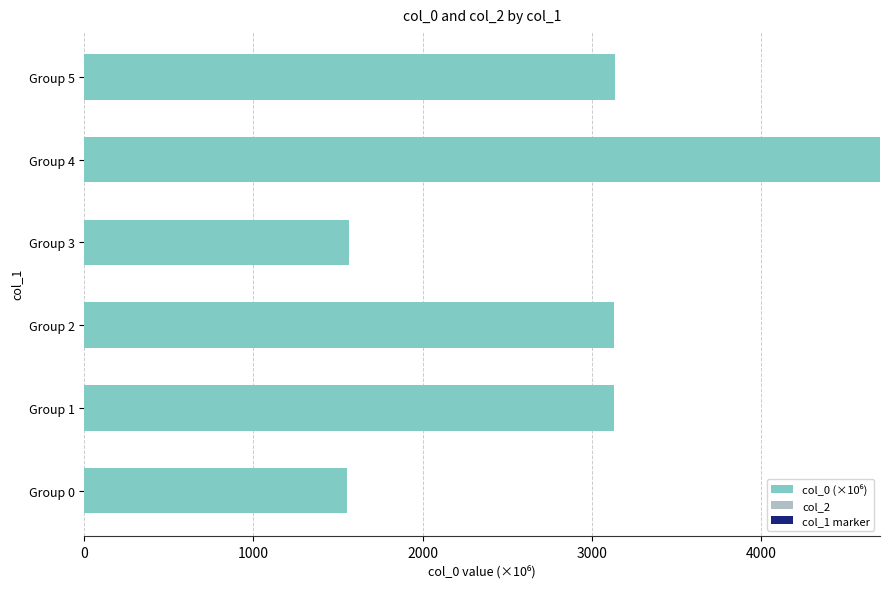

How many series are shown in this chart?

3